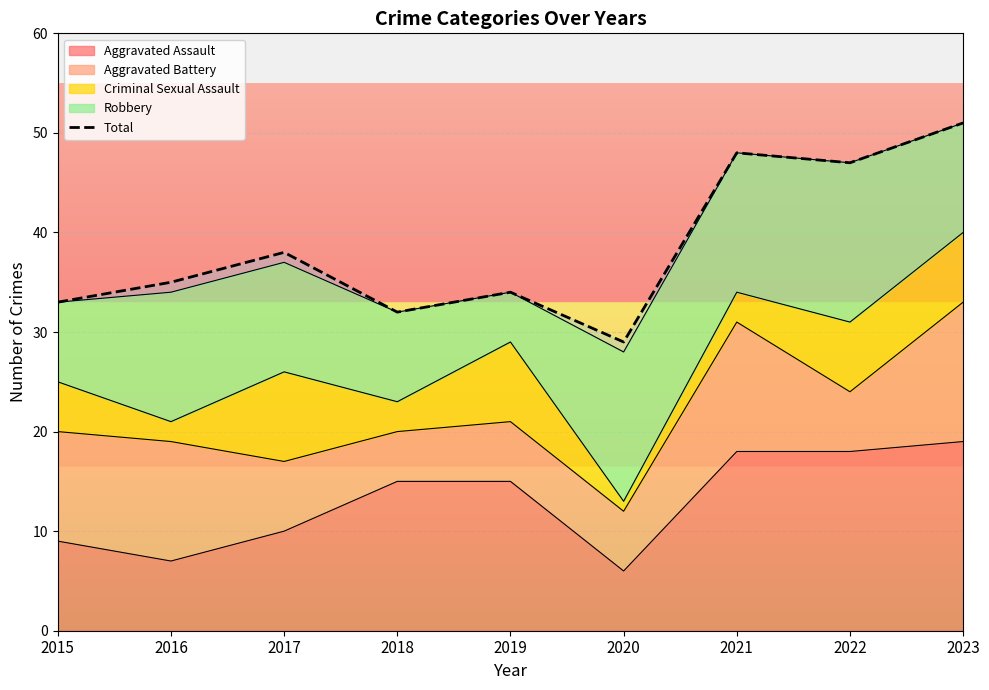

How many values are below 35?

4